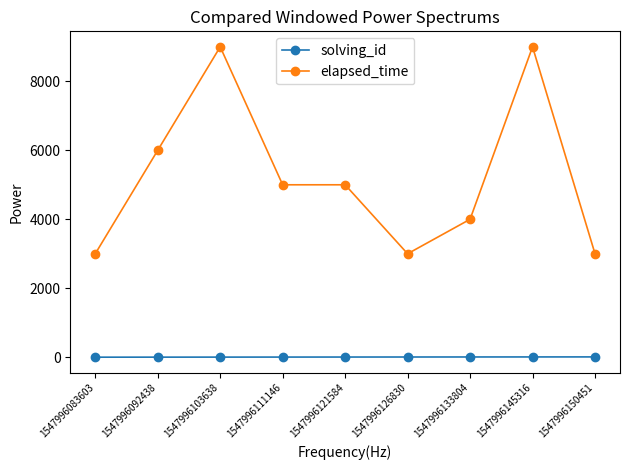

True or false: elapsed_time and solving_id intersect in this chart.

False